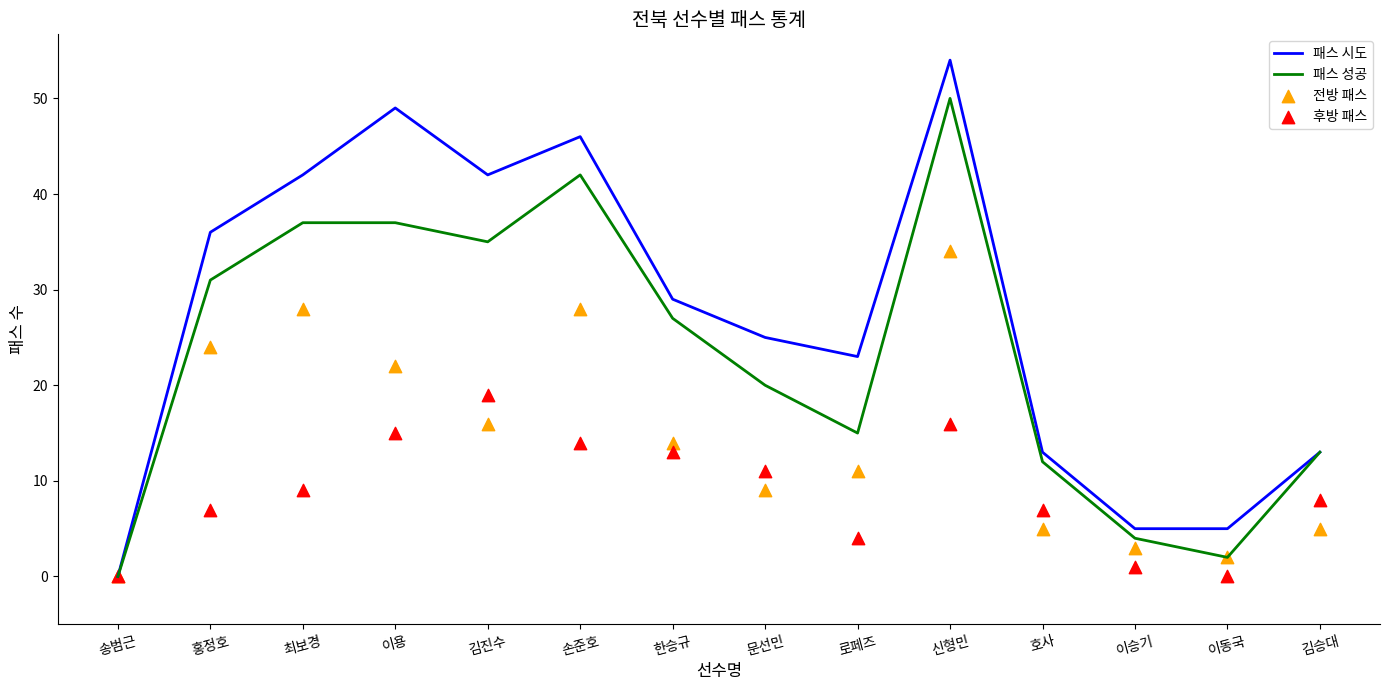

Which series has the largest total across all categories?

패스 시도